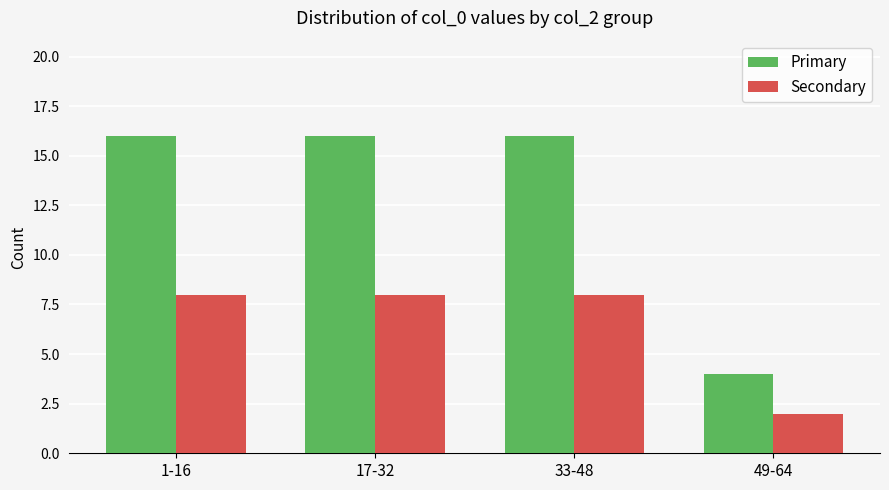

Which series changed the most between 33-48 and 49-64?

Primary